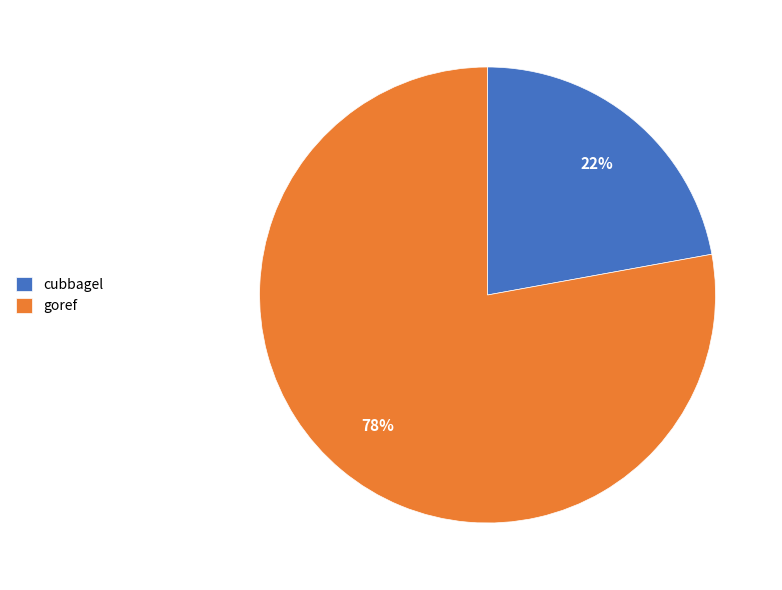

Between goref and cubbagel, which is larger?

goref